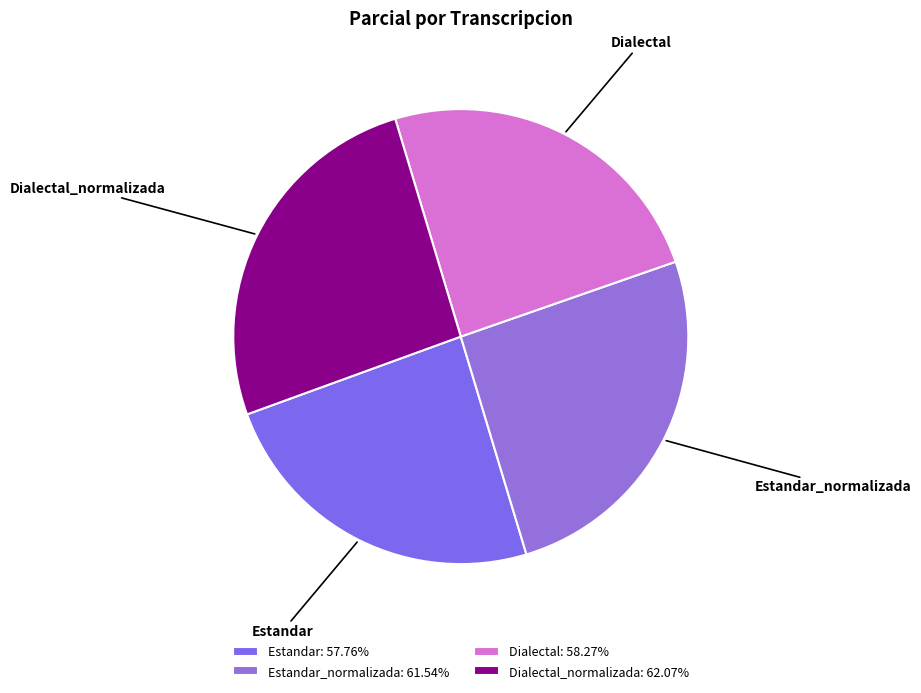

Approximately how many times larger is the value at Estandar compared to Dialectal?

1.0